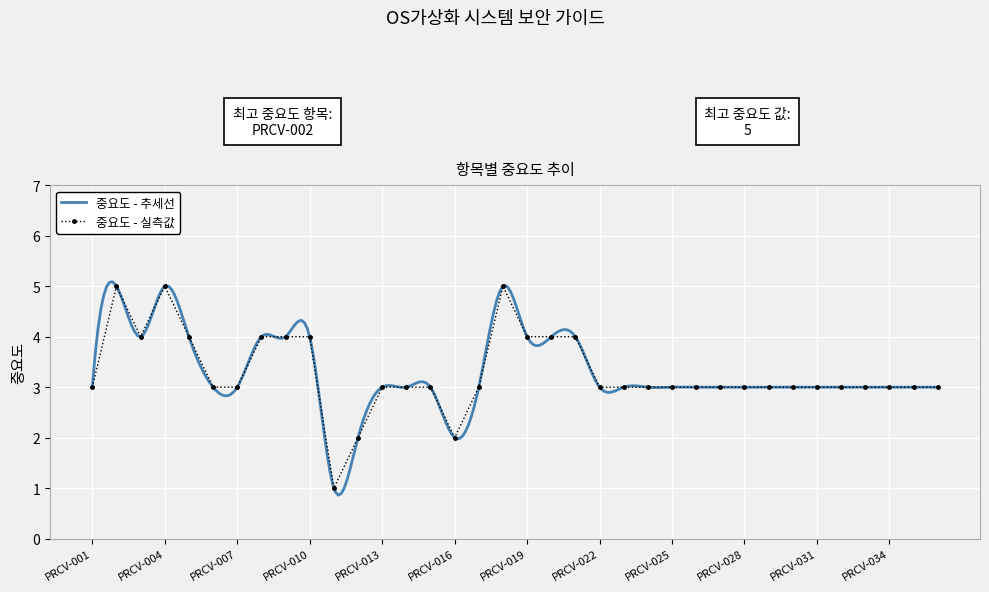

What is the greatest value displayed?

5